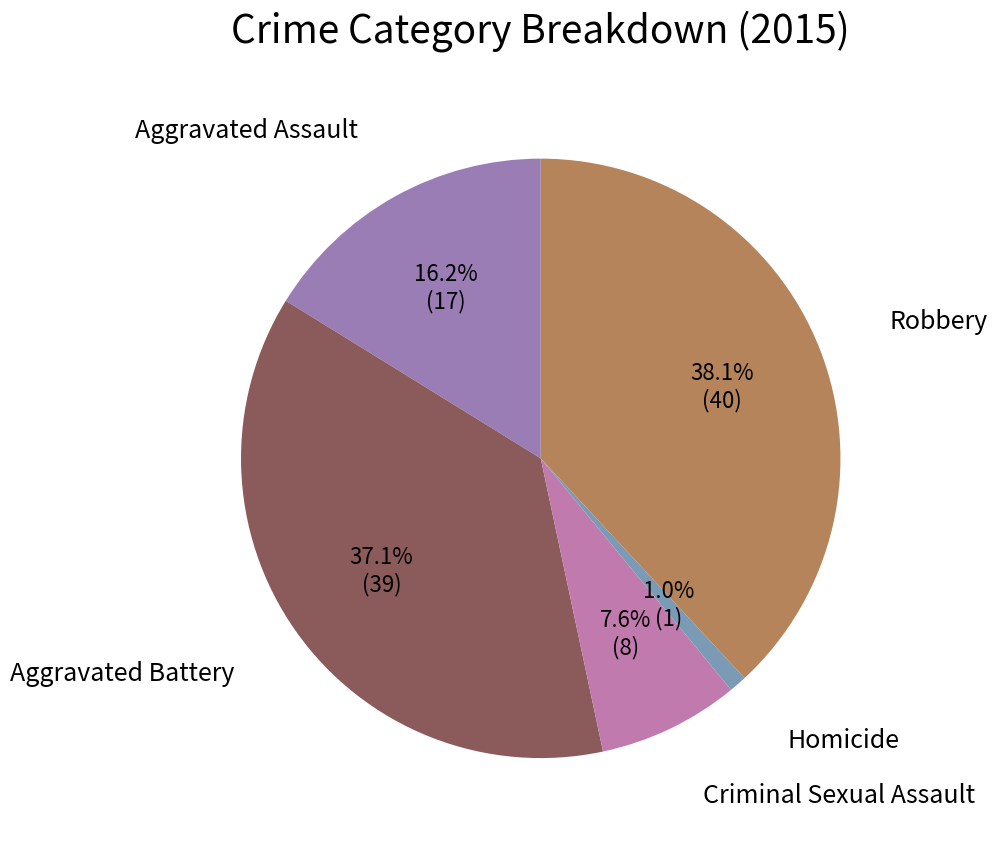

Which slice is the largest?

Robbery